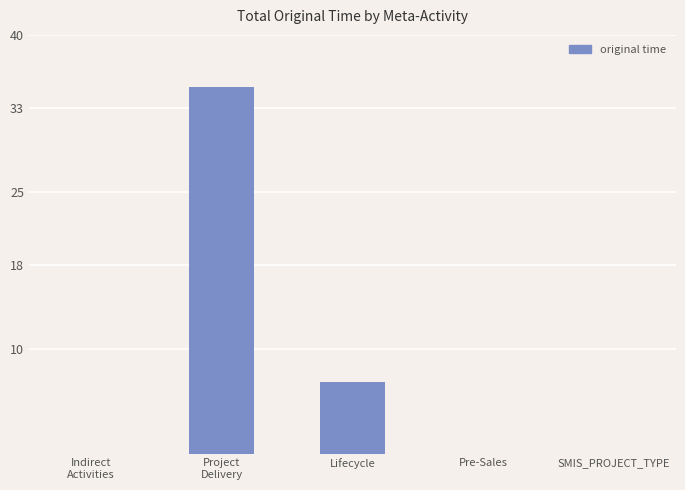

Where is the data nearest to the value 17?

Lifecycle